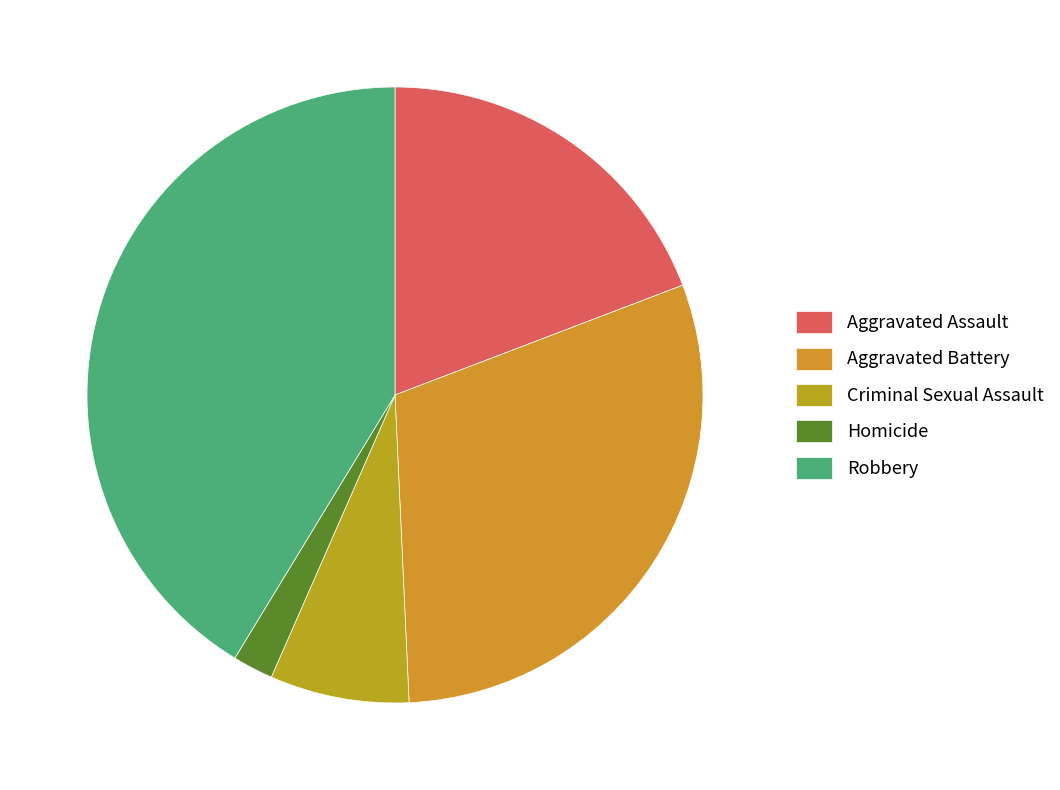

Does Homicide account for over 50% of the chart?

No